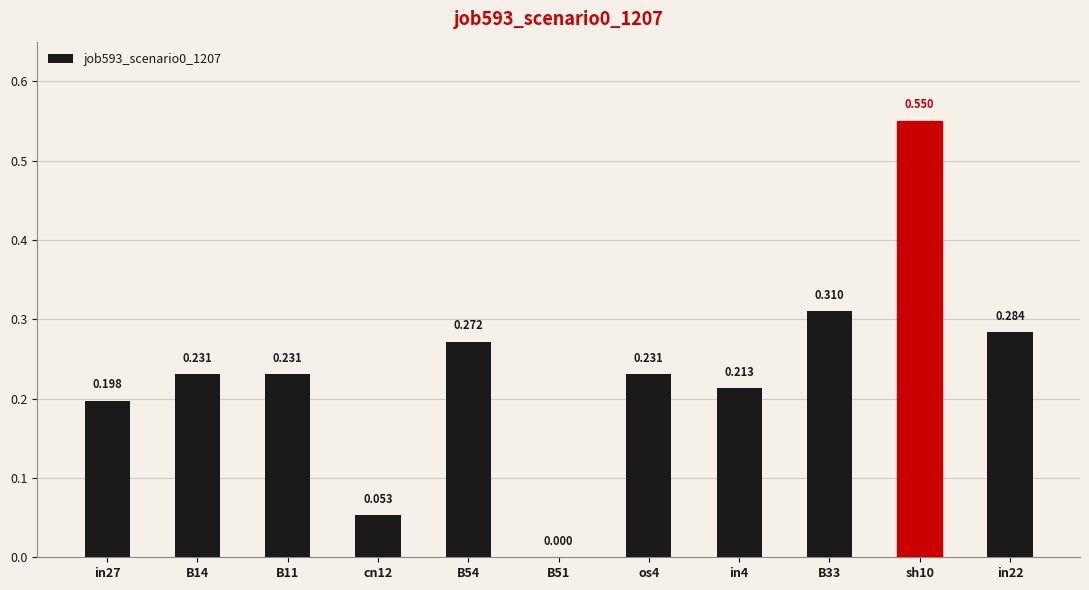

What is the approximate value at B11?

0.2